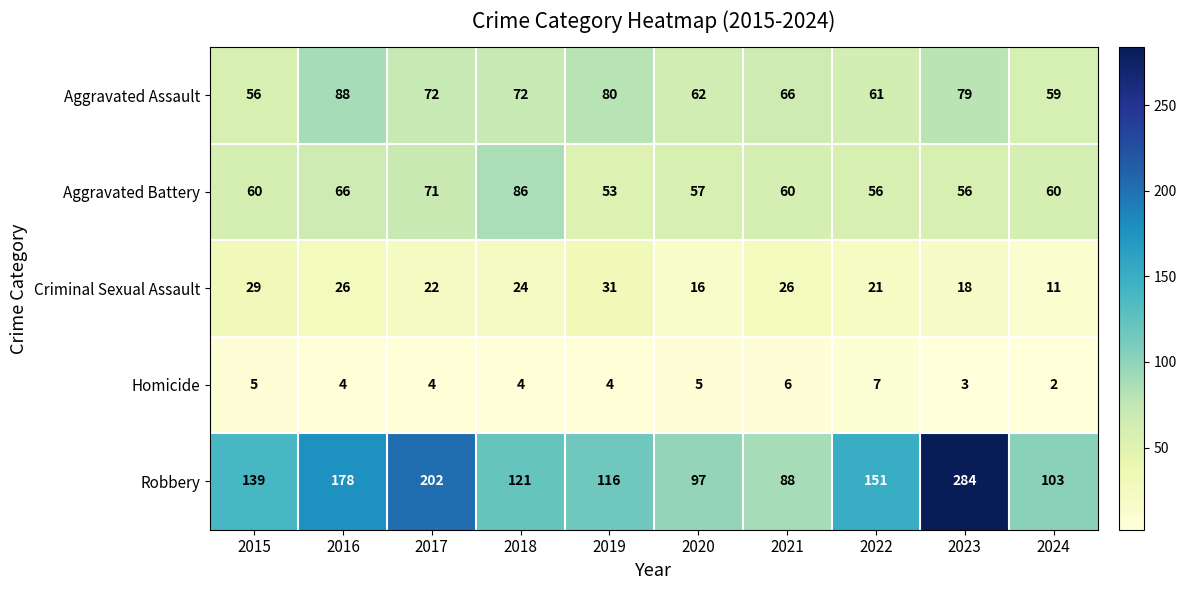

What is the difference between the maximum and minimum values in the Homicide series?

5